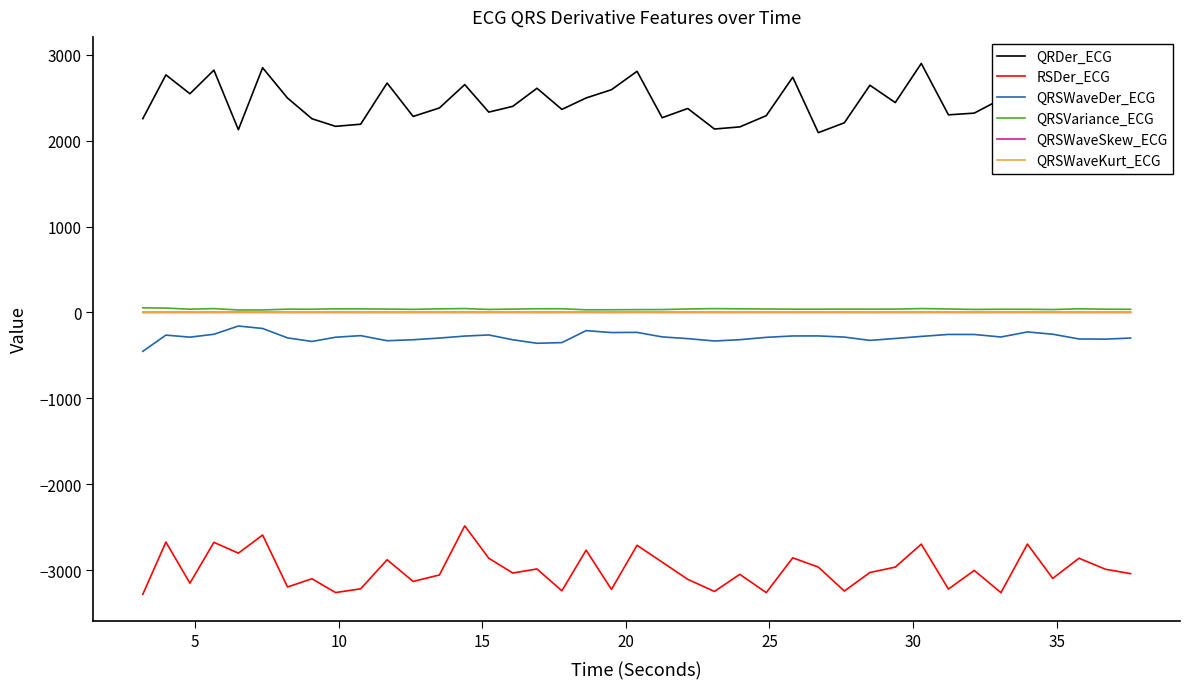

What is the highest value of the QRDer_ECG series?

2898.9